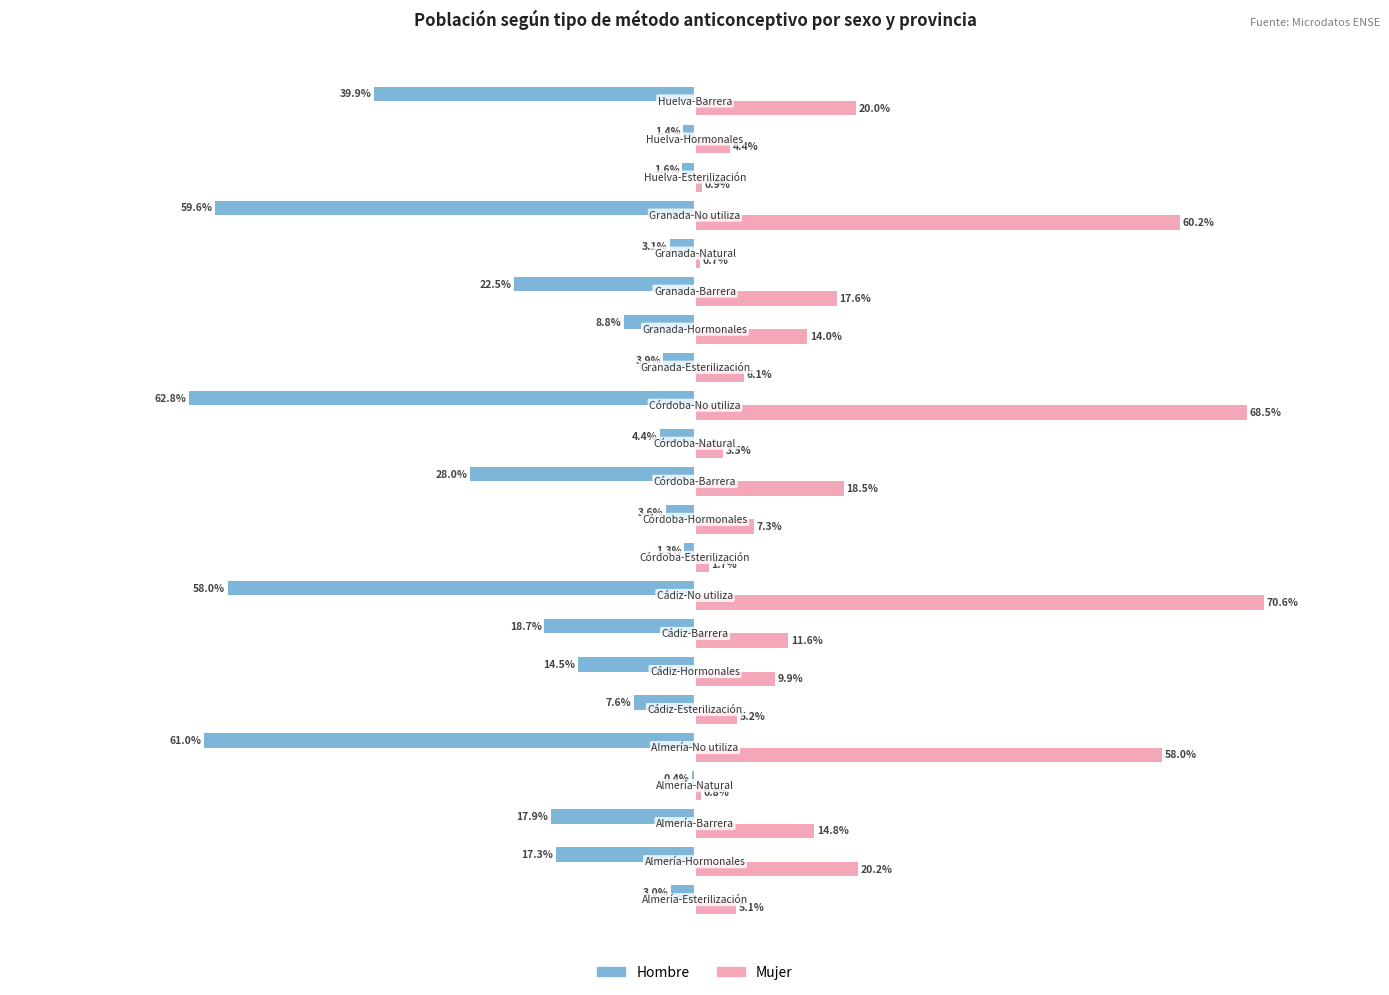

What is the difference between the maximum and minimum values in the Hombre series?

62.4